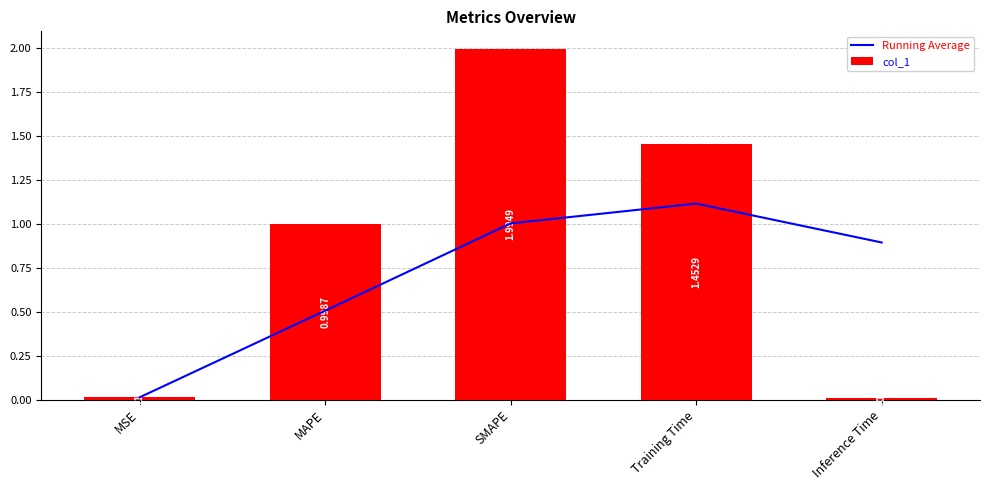

Reading left to right, list all the values displayed in this chart.

Running Average: MSE=0.0	MAPE=0.5	SMAPE=1.0	Training Time=1.1	Inference Time=0.9
col_1: MSE=0.0	MAPE=1.0	SMAPE=2.0	Training Time=1.5	Inference Time=0.0